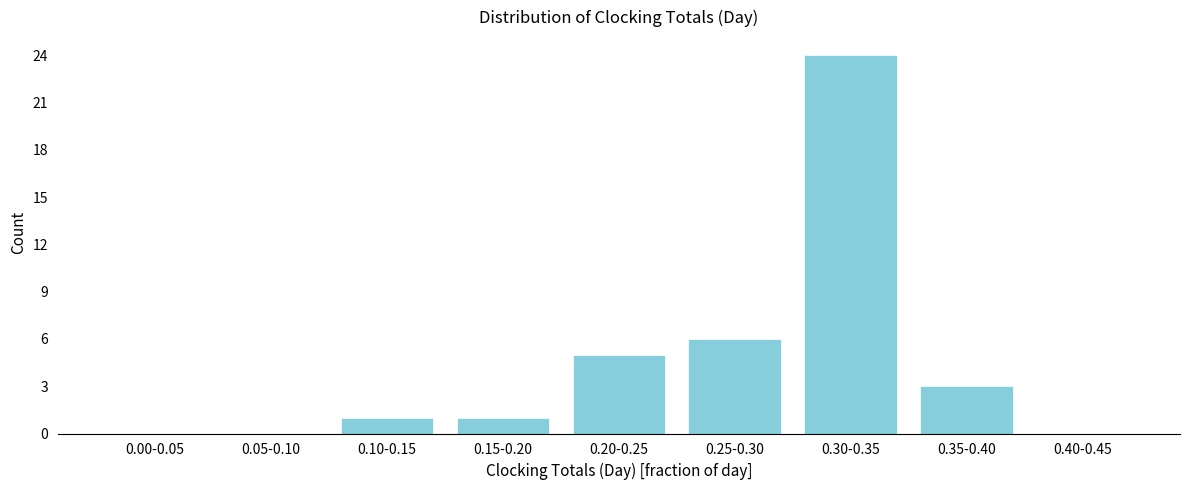

Reading right to left, what are all the values shown in this chart?

0.40-0.45=0	0.35-0.40=3	0.30-0.35=24	0.25-0.30=6	0.20-0.25=5	0.15-0.20=1	0.10-0.15=1	0.05-0.10=0	0.00-0.05=0